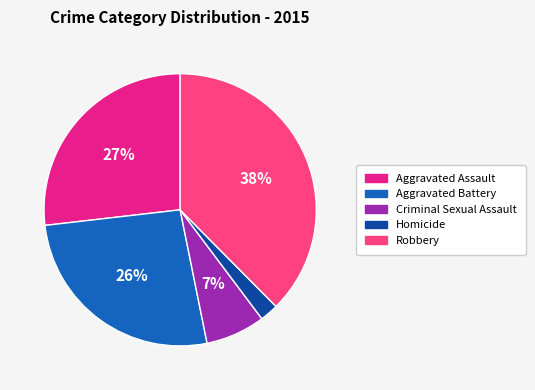

Is Aggravated Battery the majority of the pie?

No